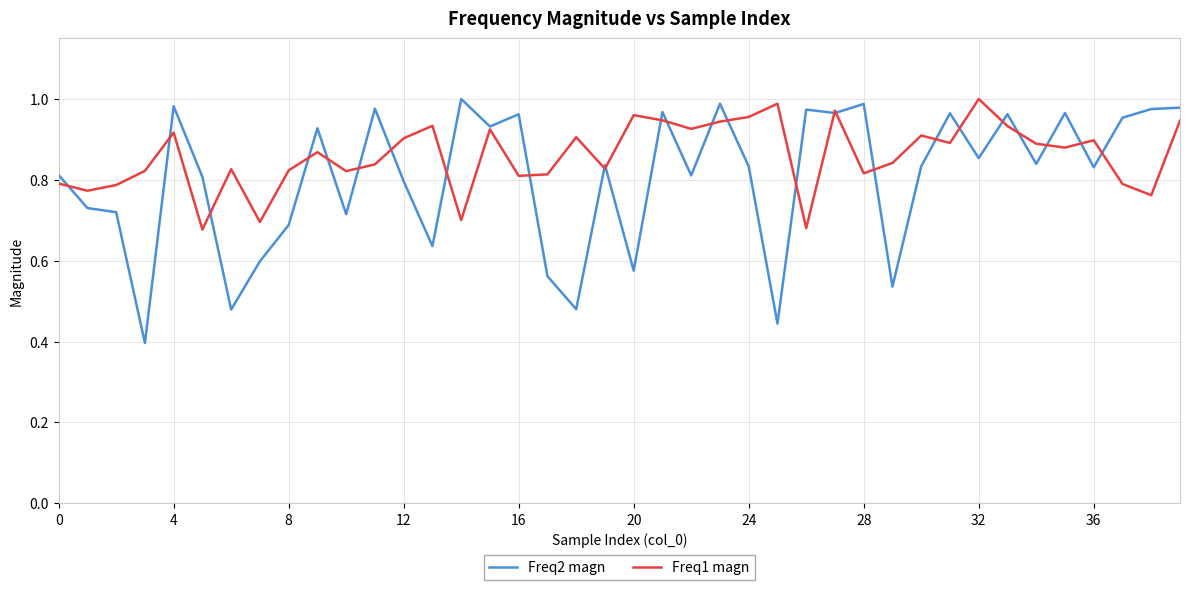

List the series in order of their overall mean, highest first.

Freq1 magn, Freq2 magn